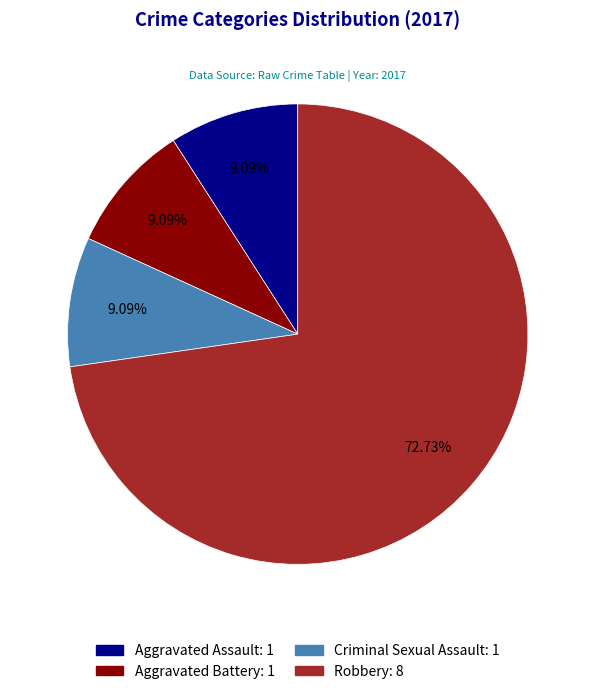

True or false: Aggravated Battery accounts for 9% of the total.

True